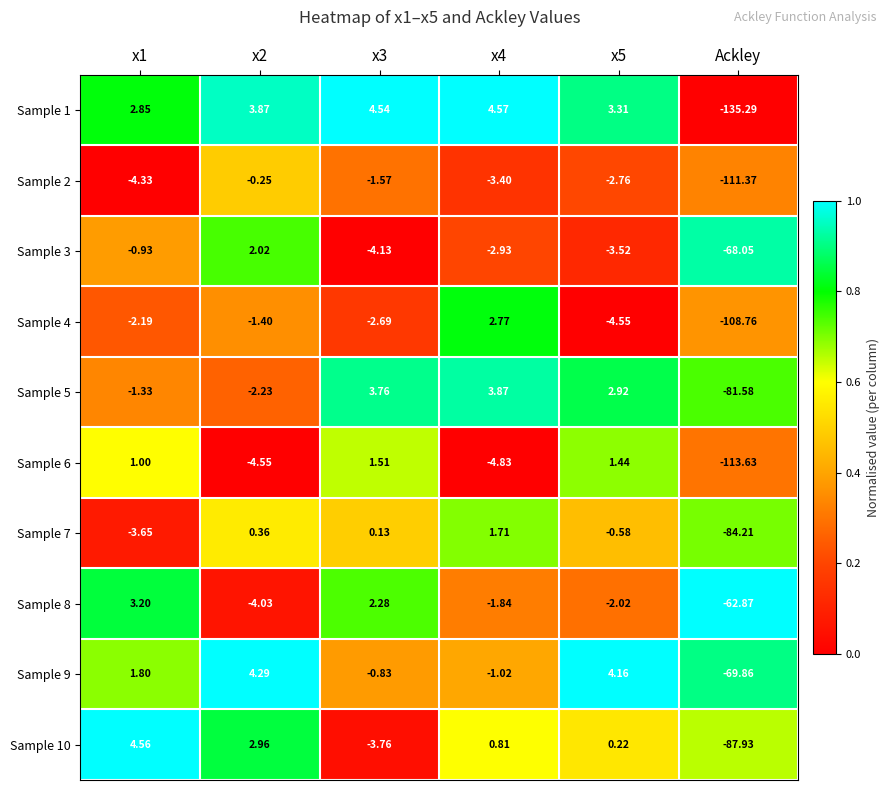

At which category is the sum across all series the highest?

x2